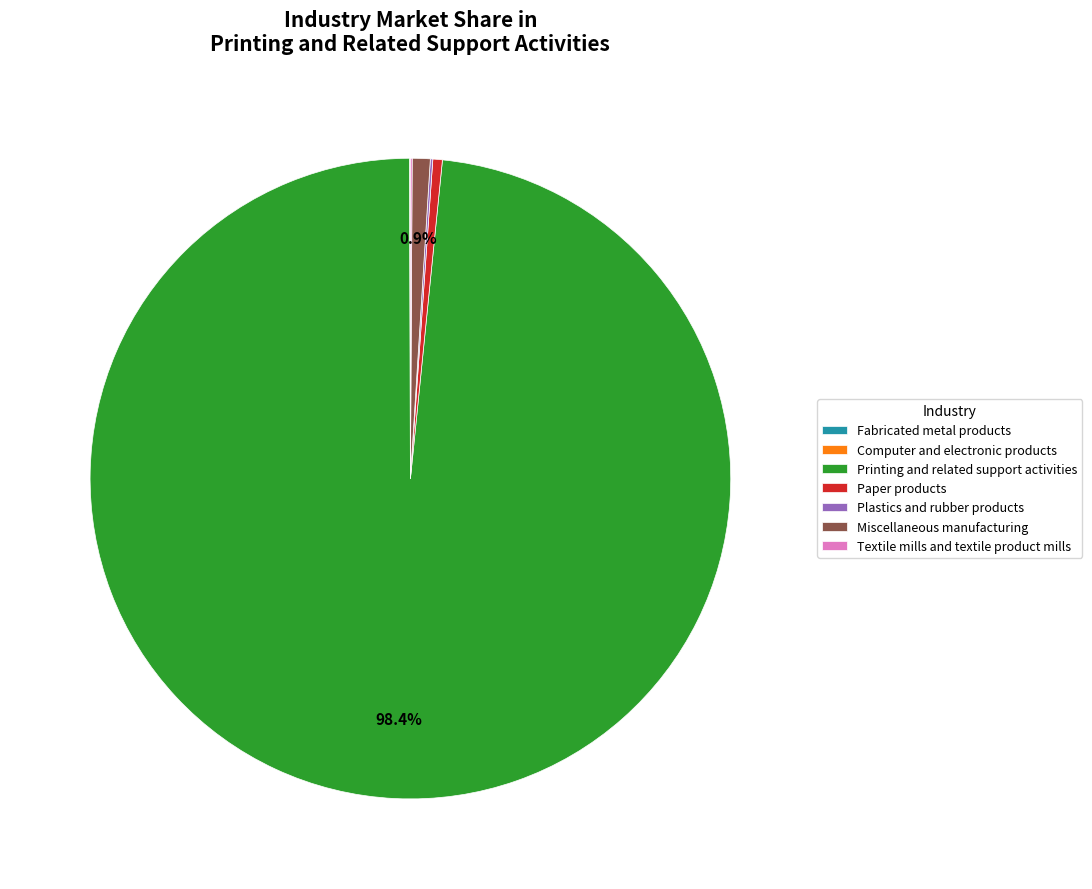

Which slice represents more than half of the pie?

Printing and related support activities